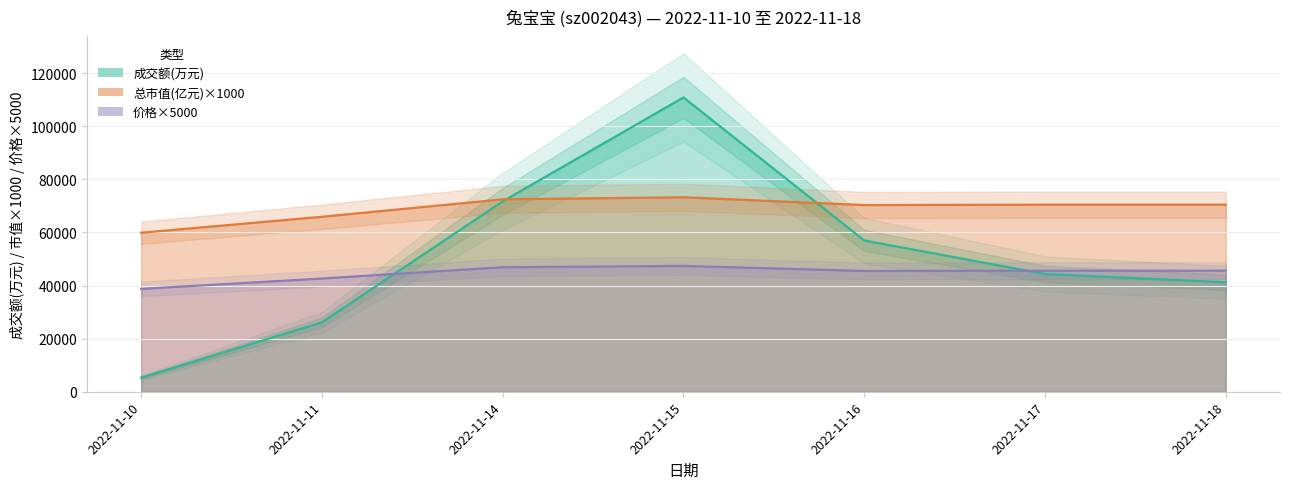

True or false: 总市值(亿元) has a value of 31536.2 at 2022-11-18.

False